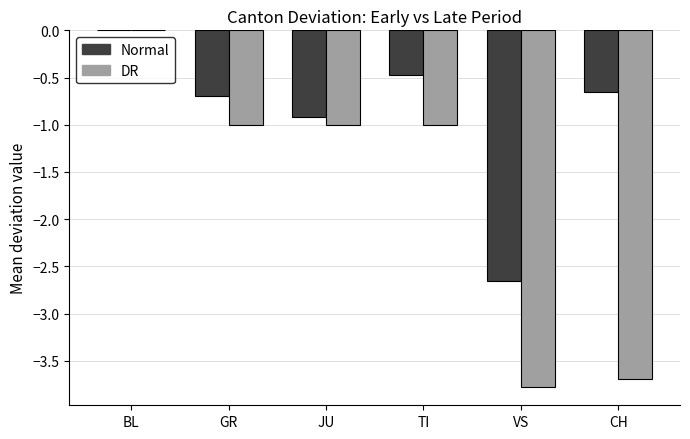

What is the sum of all Normal values?

-5.4